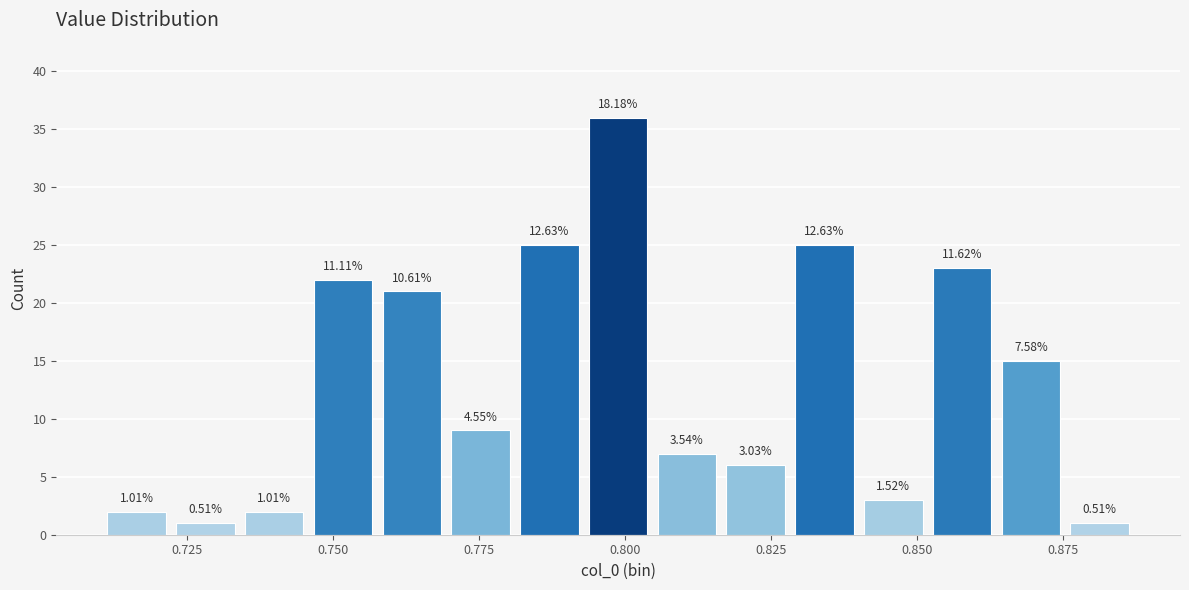

Read against the x-axis, roughly where is the centre of the tallest bar?

0.800